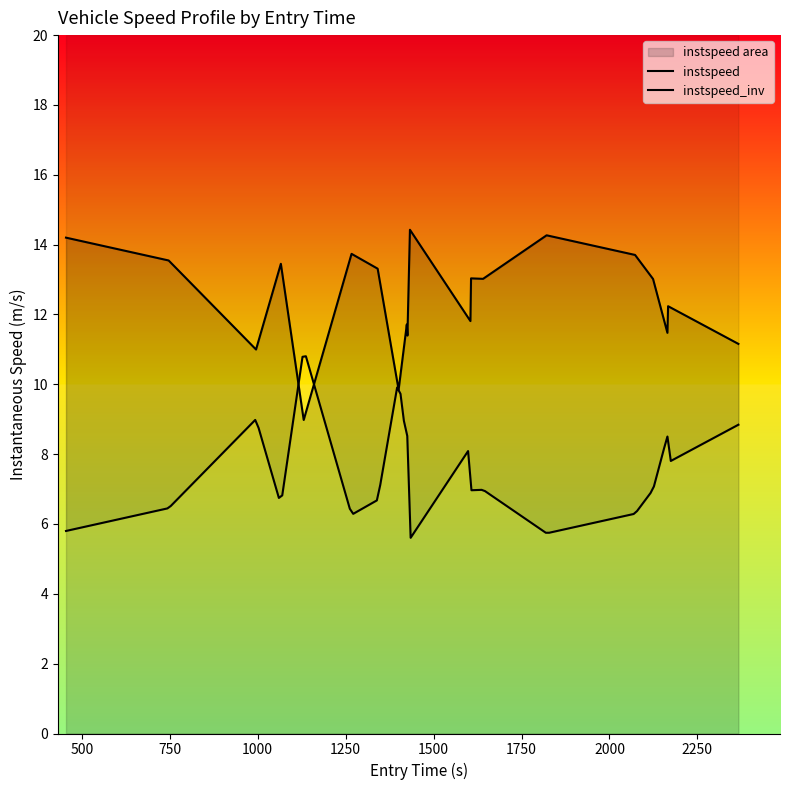

How many interior local peaks (higher than both neighbors) does the data have?

7